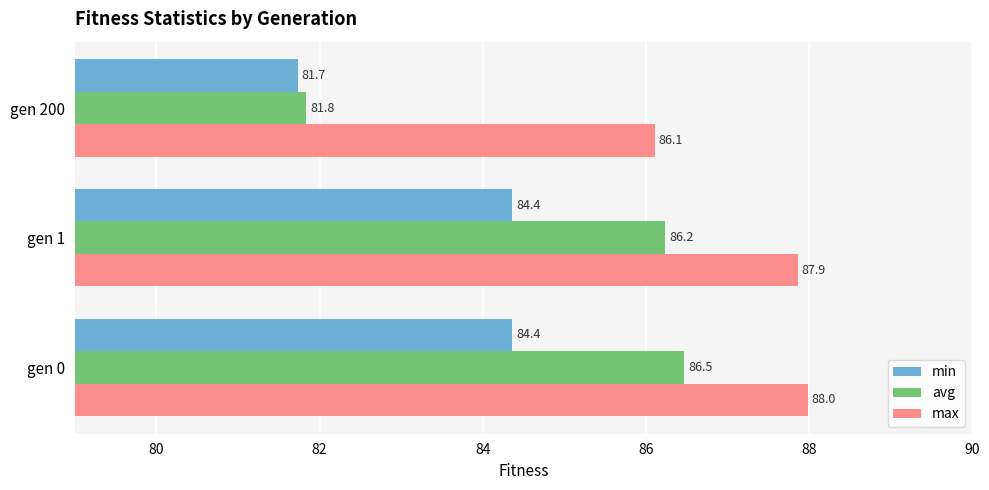

True or false: avg has a value of 23.7 at gen 0.

False